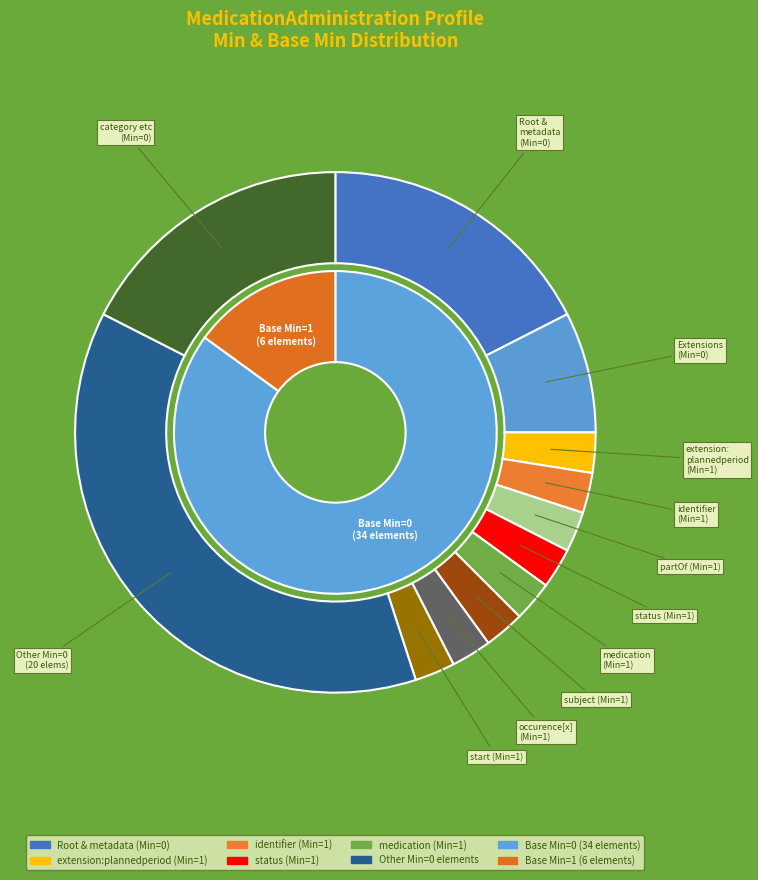

Is it true that 11 is 0% of the pie?

True